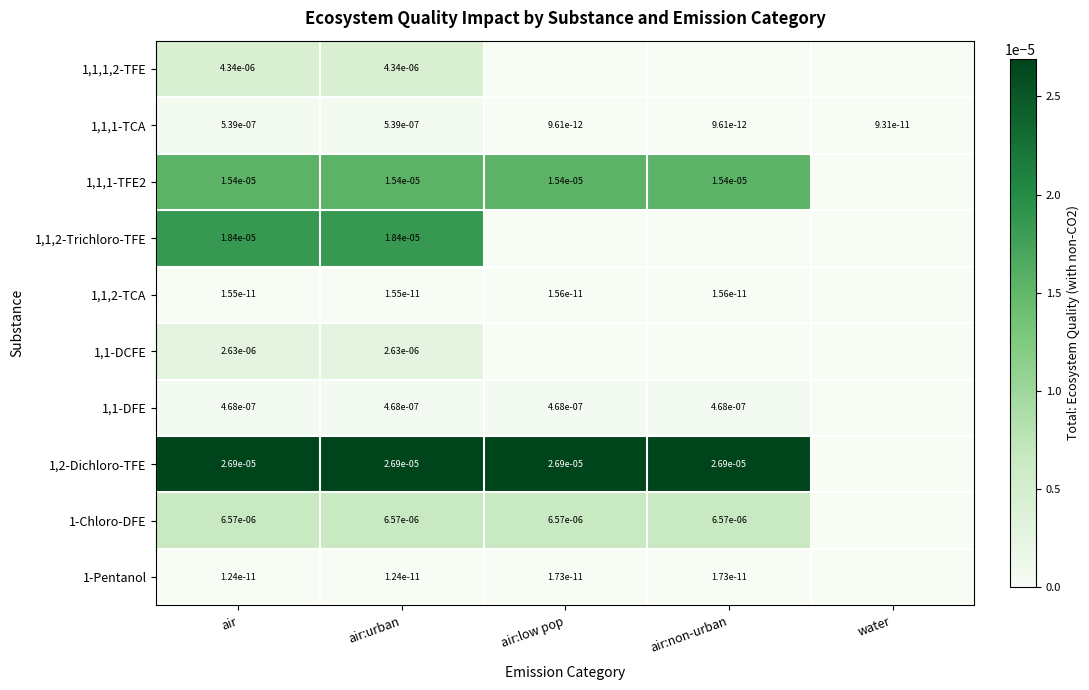

The value of 1,1-DFE at air:low pop is 0.0. True or false?

True